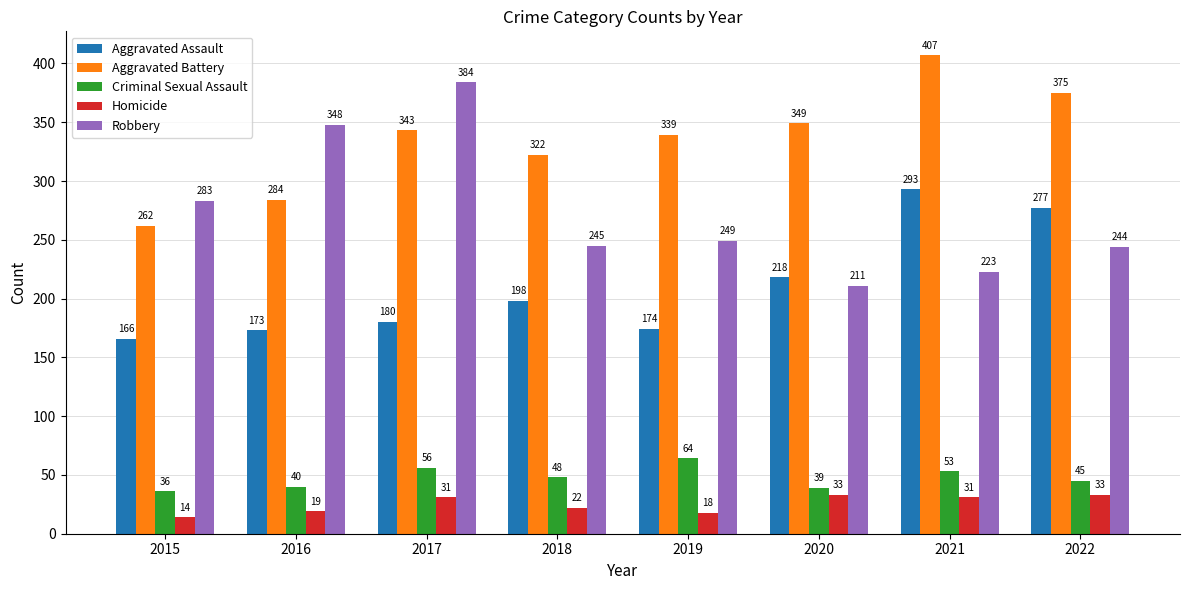

Reading right to left, transcribe all the data shown in this chart.

Aggravated Assault: 277	293	218	174	198	180	173	166
Aggravated Battery: 375	407	349	339	322	343	284	262
Criminal Sexual Assault: 45	53	39	64	48	56	40	36
Homicide: 33	31	33	18	22	31	19	14
Robbery: 244	223	211	249	245	384	348	283